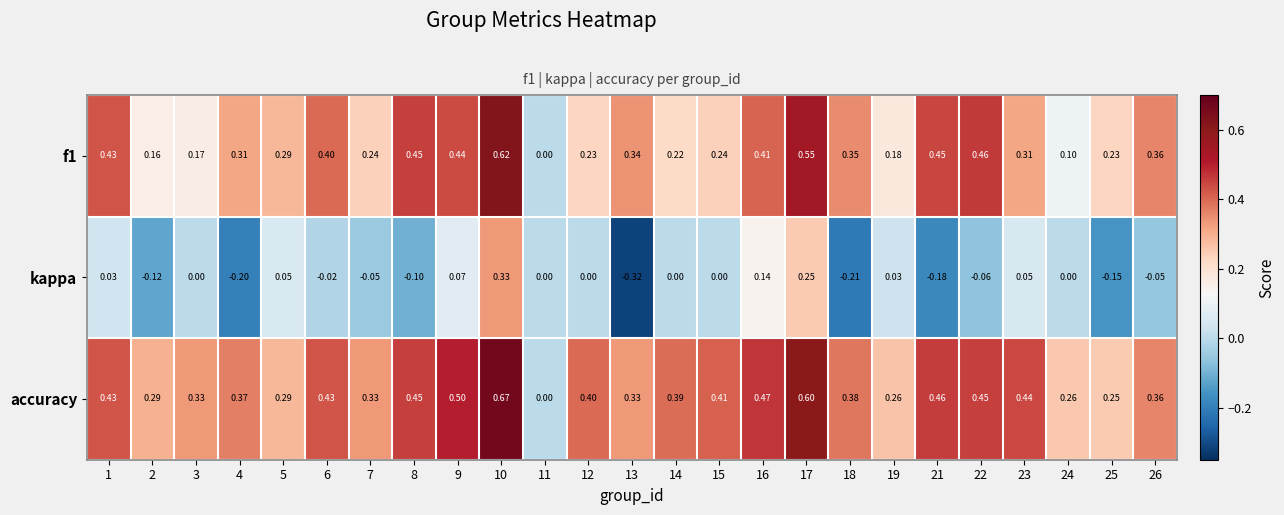

Which series has the largest total across all categories?

accuracy